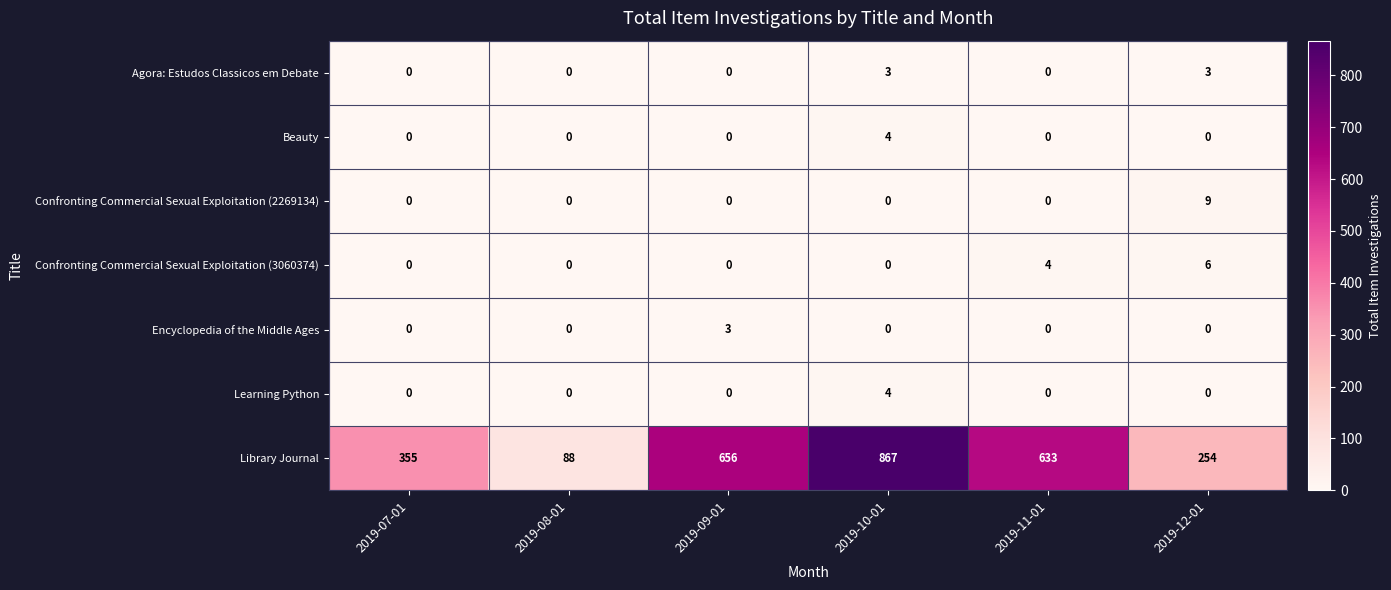

Count the Encyclopedia of the Middle Ages values in the range 0 to 1.

5